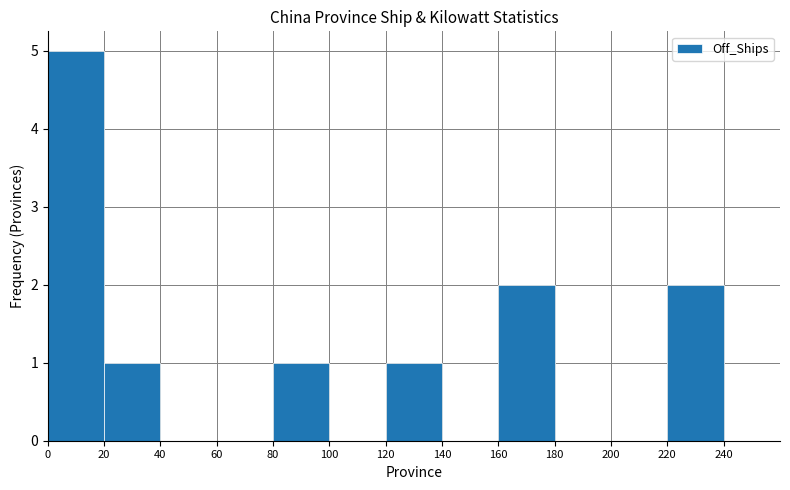

Does the chart contain stacked bars?

No